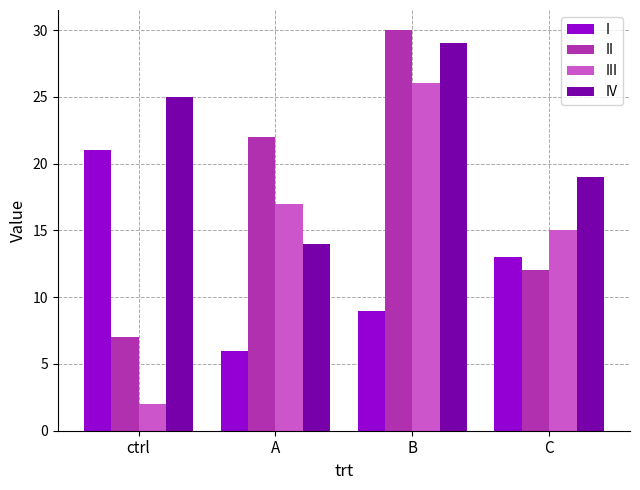

Rank the categories by I value from highest to lowest.

ctrl, C, B, A